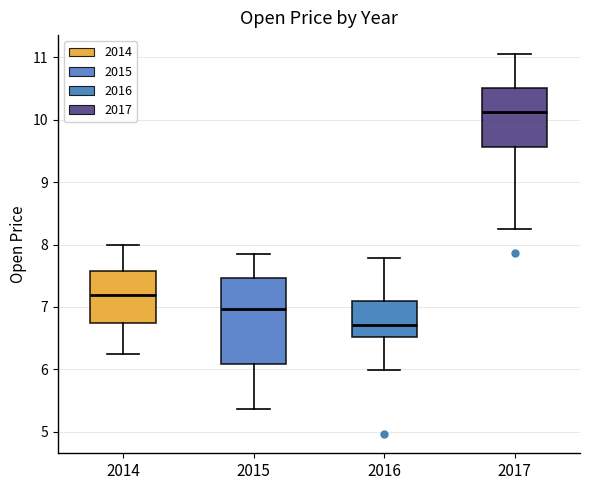

Reading left to right, transcribe this box plot: for each box, give where its median line is, the range the box spans, and where its two whiskers end, as read against the y-axis. The values are not printed on the chart, so give them approximately, as read against the axis.

2014: median 7.2, box 6.7 to 7.6, whiskers 6.2 to 8.0
2015: median 7.0, box 6.1 to 7.5, whiskers 5.4 to 7.8
2016: median 6.7, box 6.5 to 7.1, whiskers 6.0 to 7.8
2017: median 10.1, box 9.6 to 10.5, whiskers 8.3 to 11.1